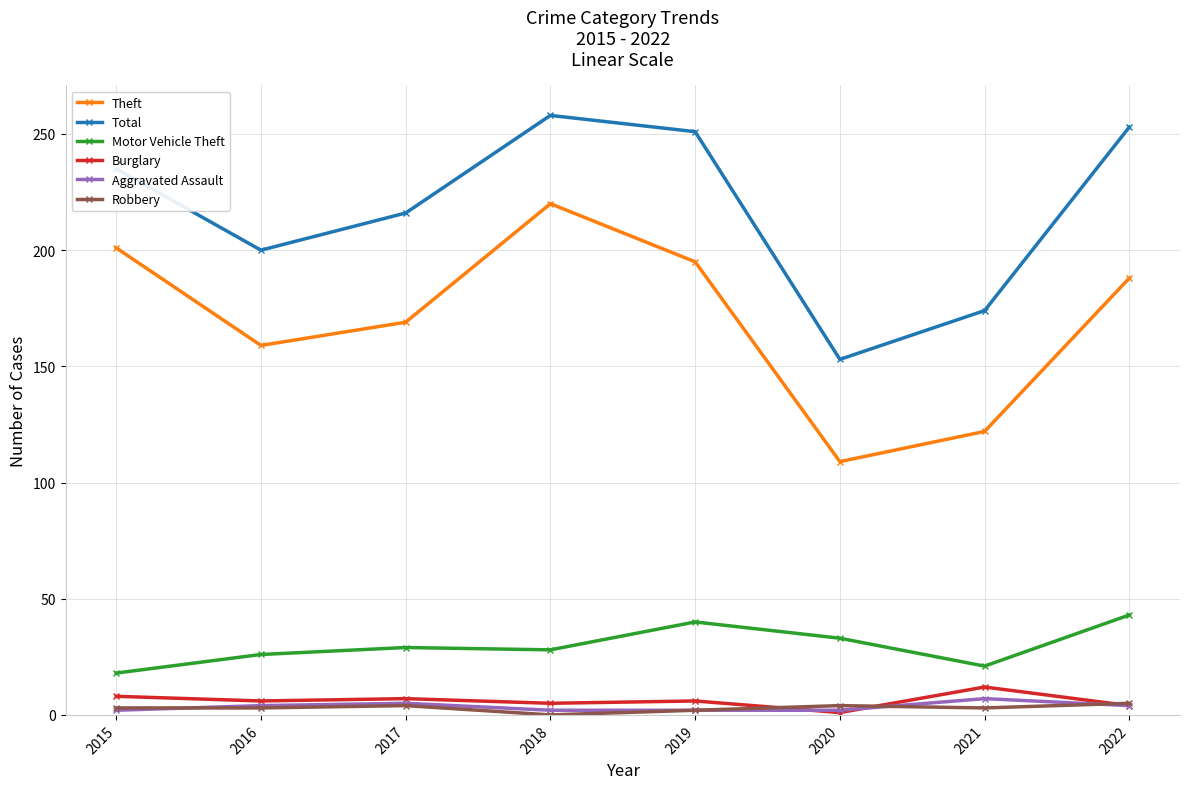

Which series has the largest range (max minus min)?

Theft